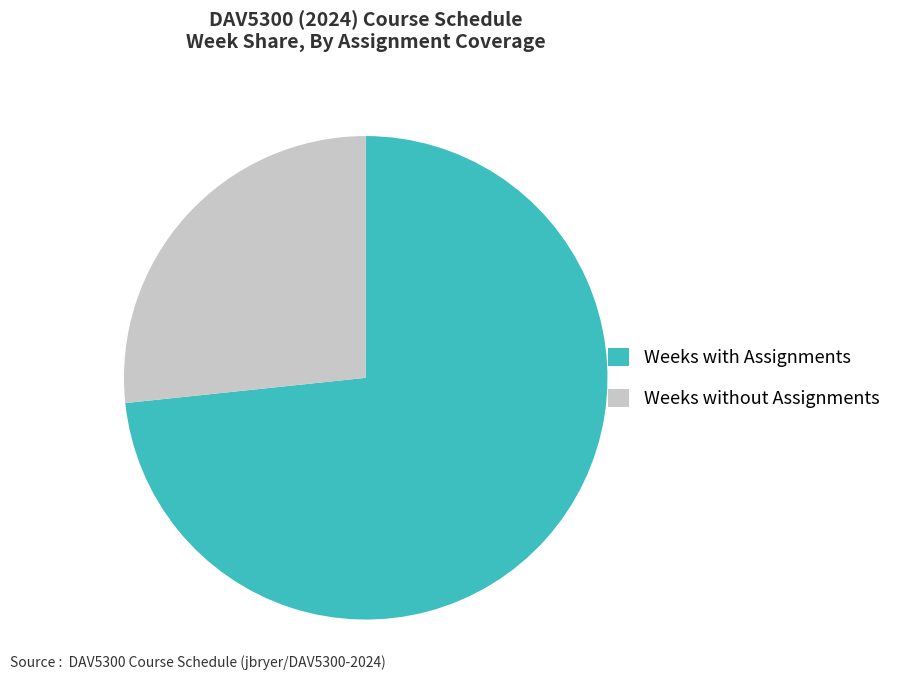

Which has a higher value, Weeks without Assignments or Weeks with Assignments?

Weeks with Assignments